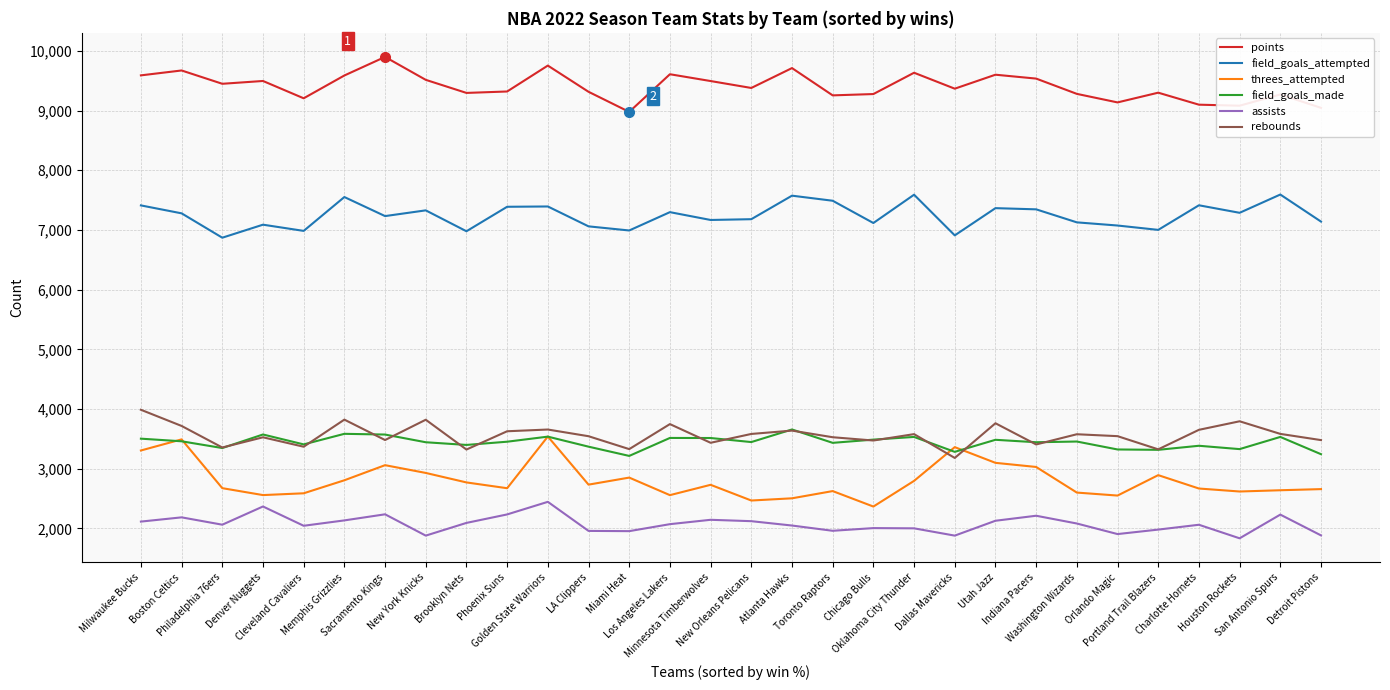

What is the sum of the assists values at Boston Celtics and Los Angeles Lakers?

4258